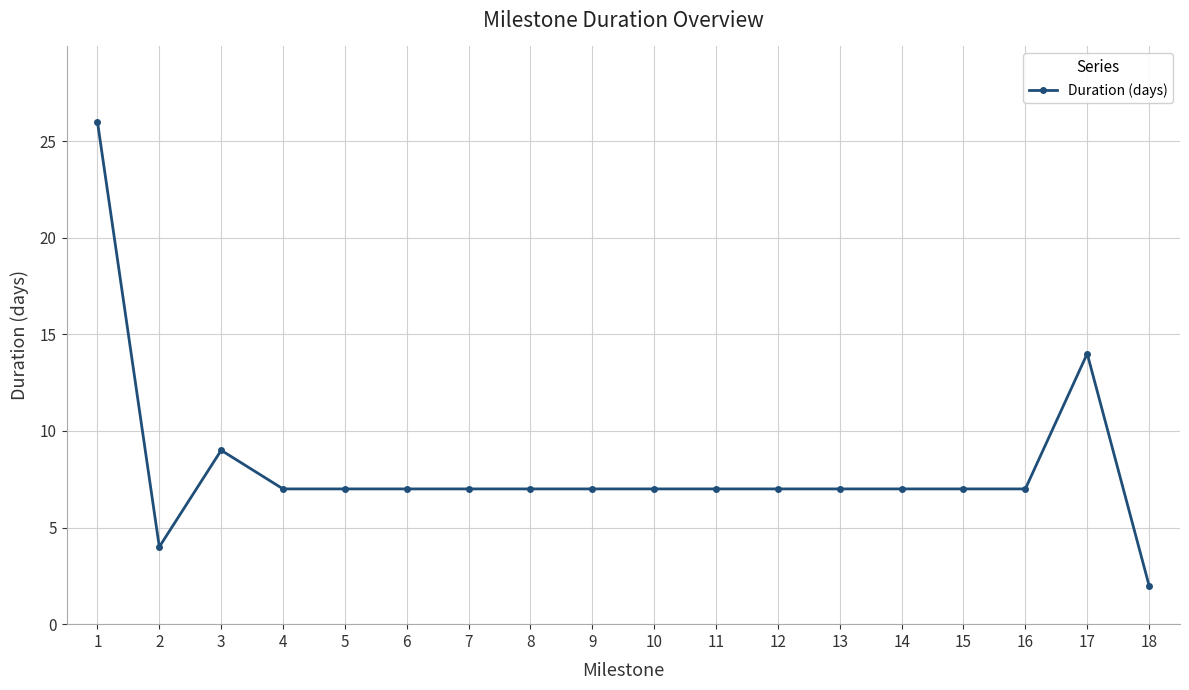

Count the number of data series in this chart.

1